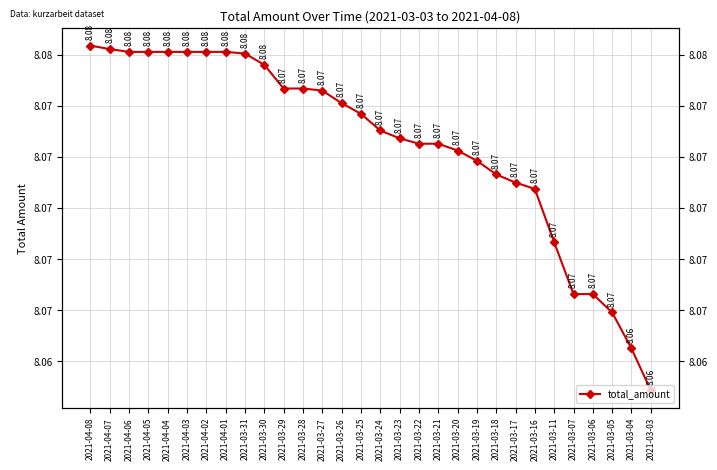

What value does the data have at 2021-03-29?

8.1